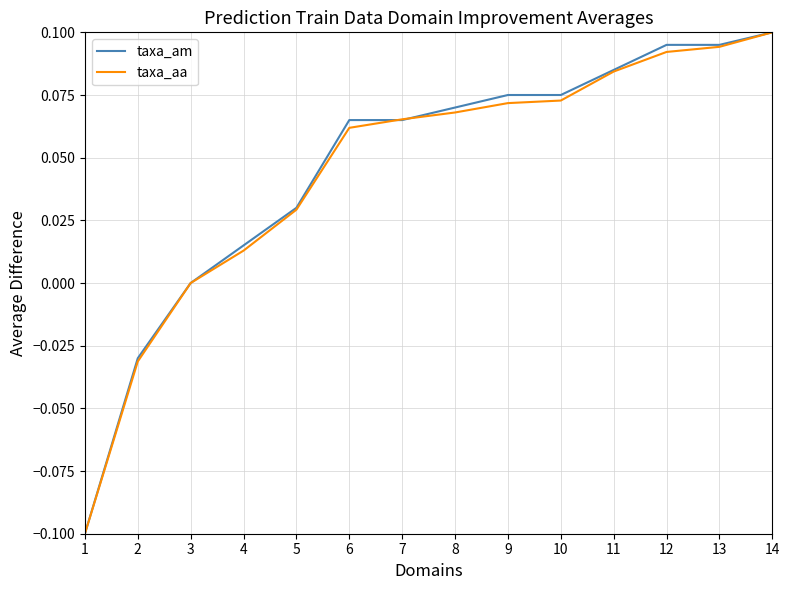

At which category does the chart reach its peak across all series?

14